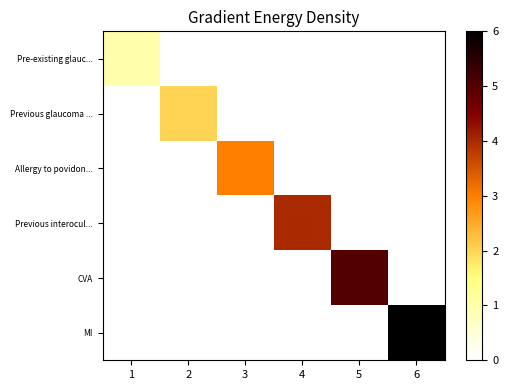

How many series are shown in this chart?

6